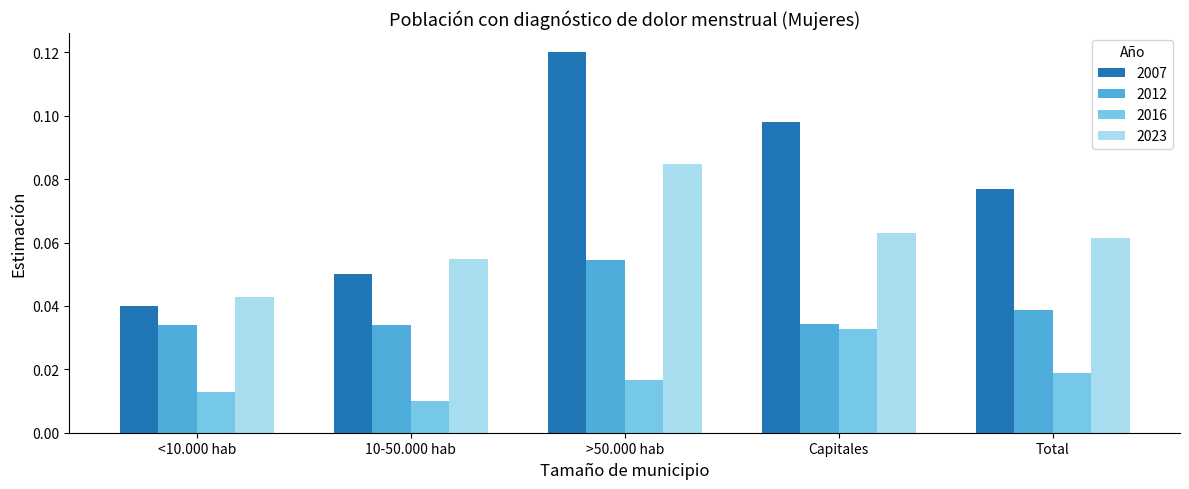

Which series changed the most between <10.000 hab and Capitales?

2007